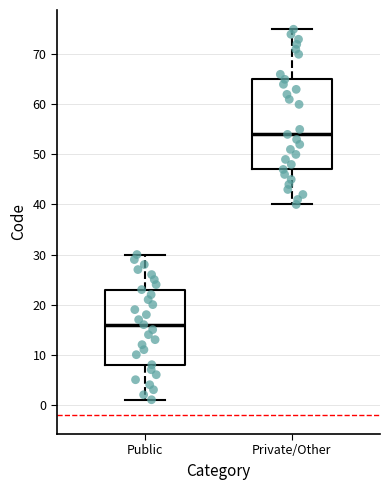

Which box has the lowest median line?

Public